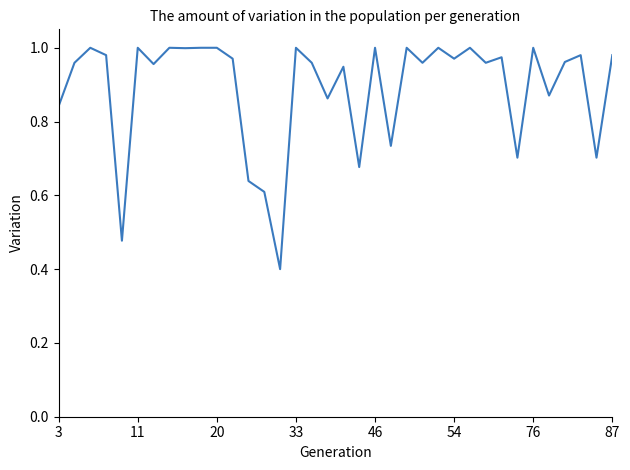

What is the smallest value displayed?

0.4